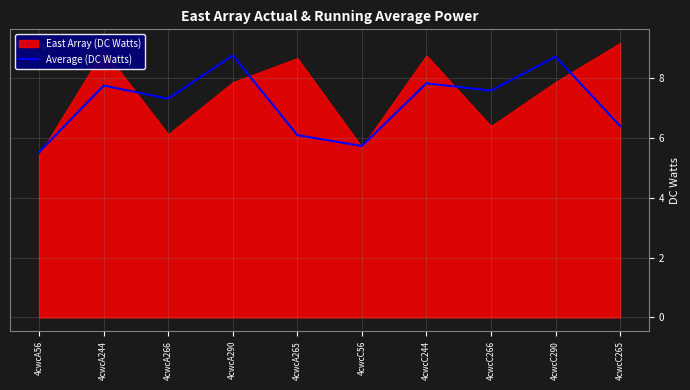

True or false: there are more than 1 points higher than both neighbors.

True